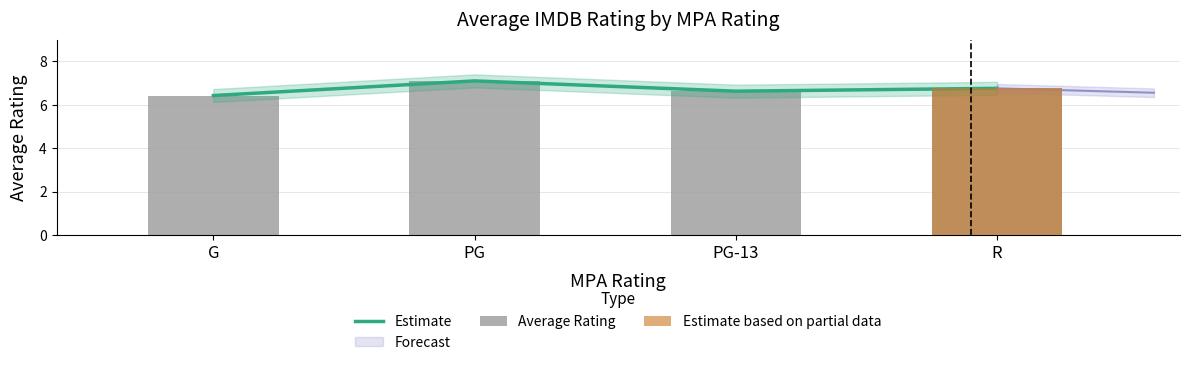

Reading right to left, list all the values displayed in this chart.

Estimate: R=6.8	PG-13=6.6	PG=7.1	G=6.4
Average Rating: R=6.8	PG-13=6.6	PG=7.1	G=6.4